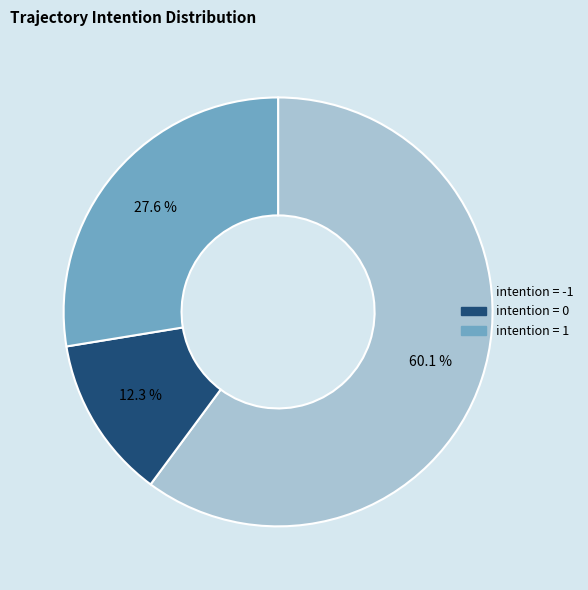

Count the number of slices in the pie.

3